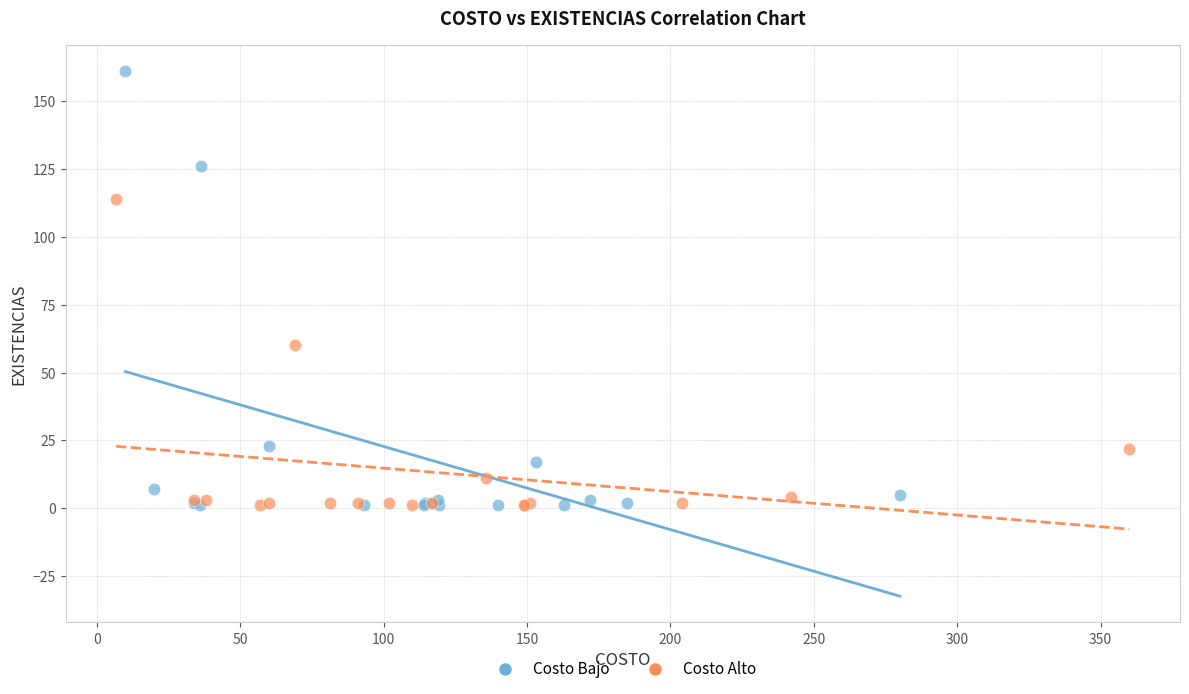

Which series has the largest Y range (max minus min)?

Costo Bajo